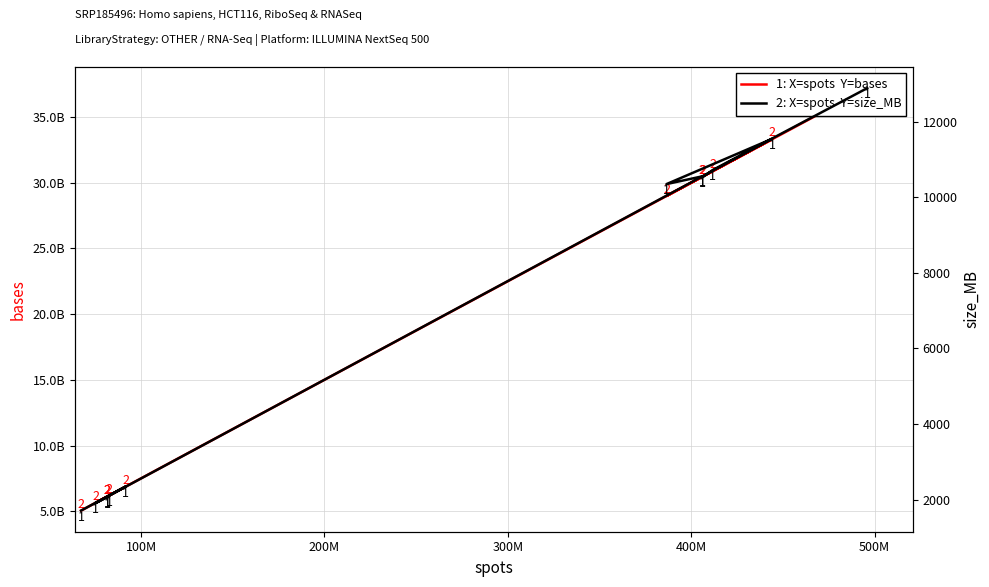

How many values in the size_MB series are below 10349?

6